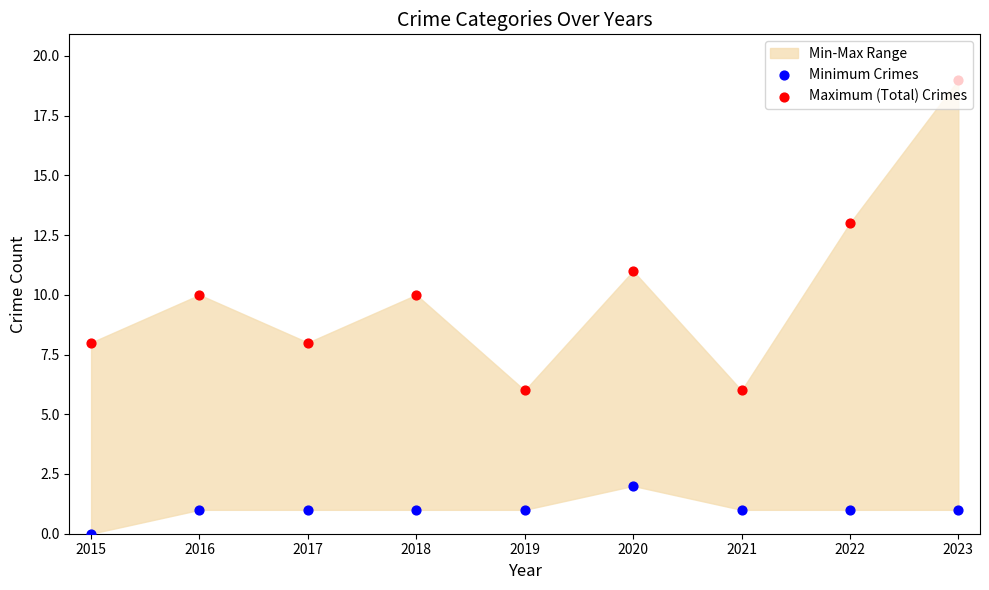

Which series reaches the maximum Y coordinate?

Maximum (Total) Crimes